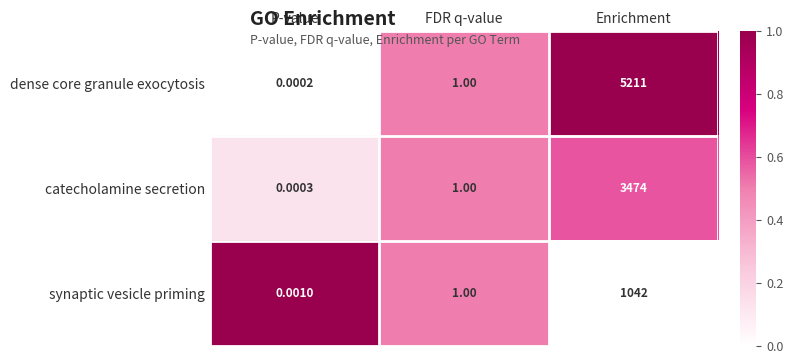

At which category is the sum across all series the highest?

Enrichment